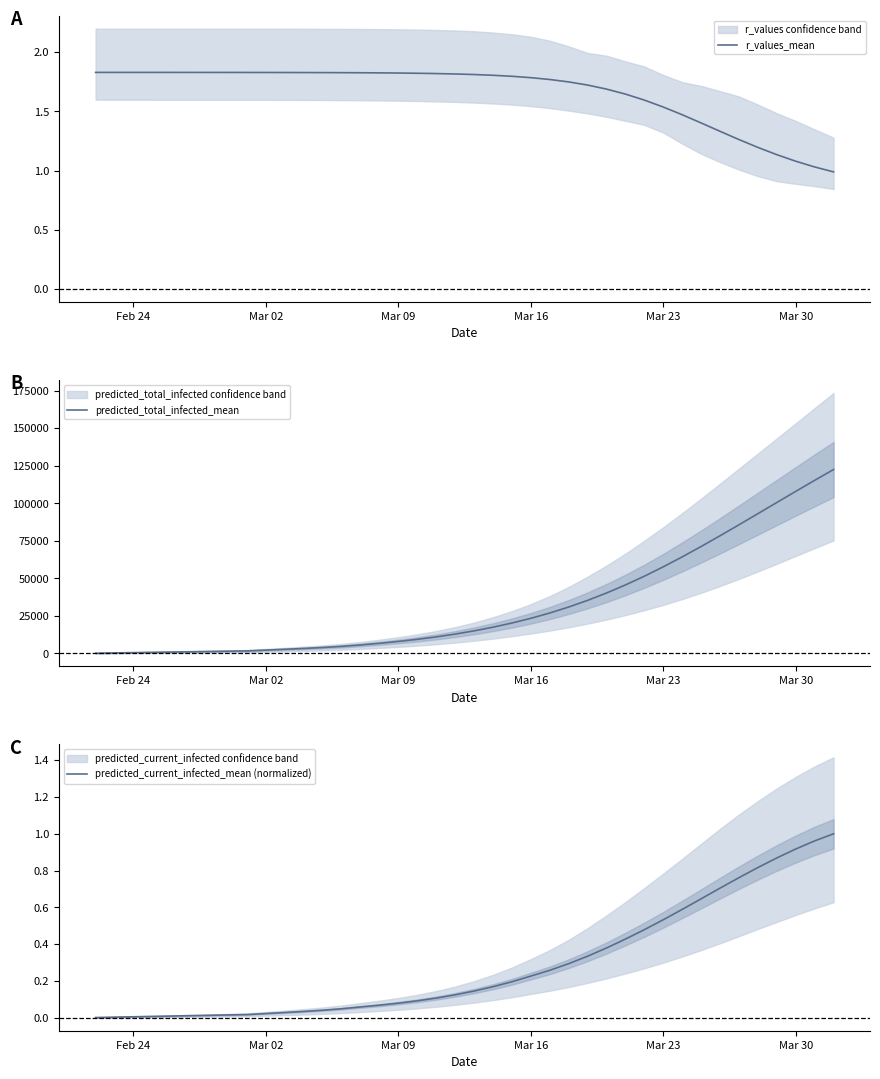

True or false: predicted_current_infected_mean (normalized) and predicted_total_infected_mean intersect in this chart.

False